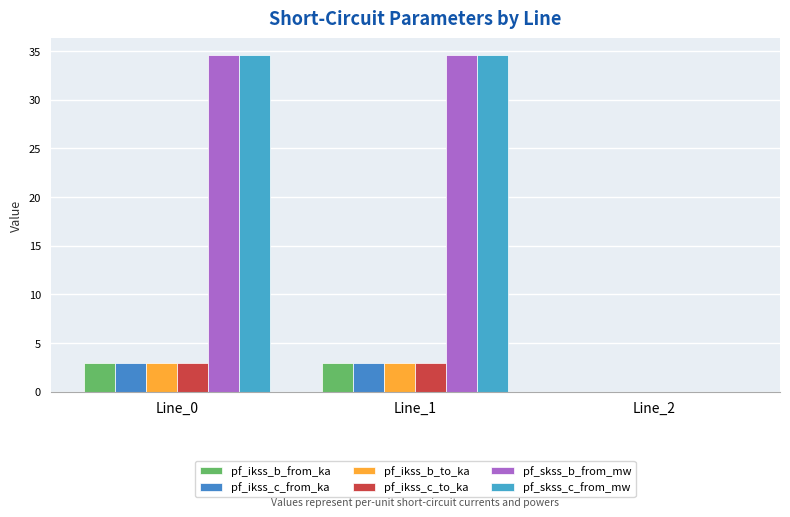

How many categories are shown in the chart?

3